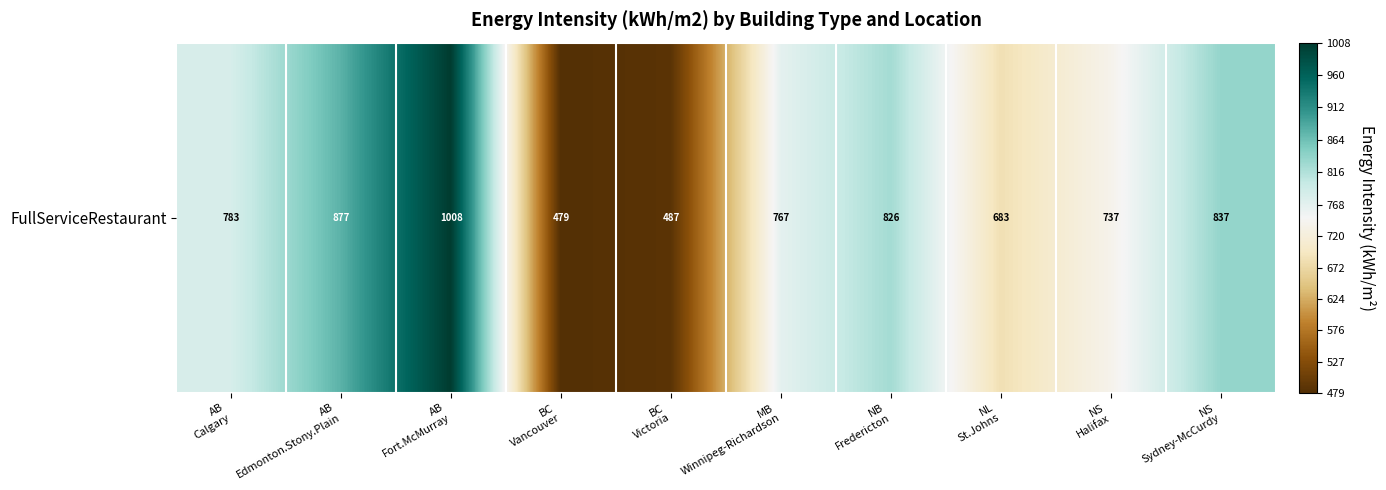

True or false: the data shows 782.9 at AB
Calgary.

True